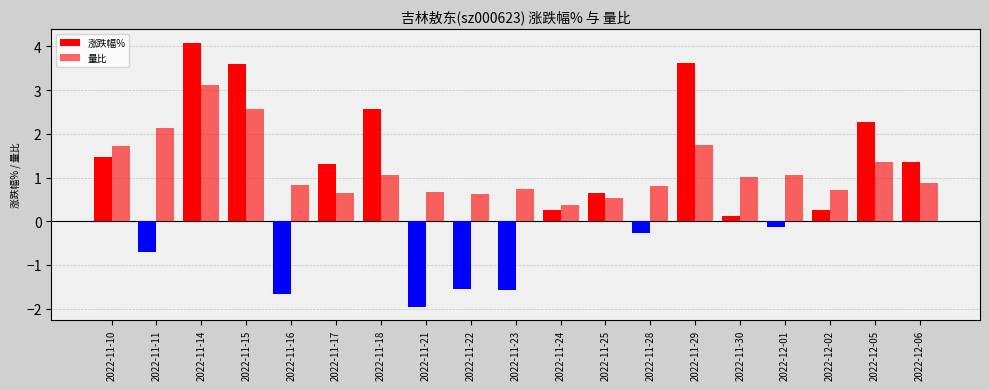

The value of 涨跌幅% at 2022-12-05 is 4.1. True or false?

False